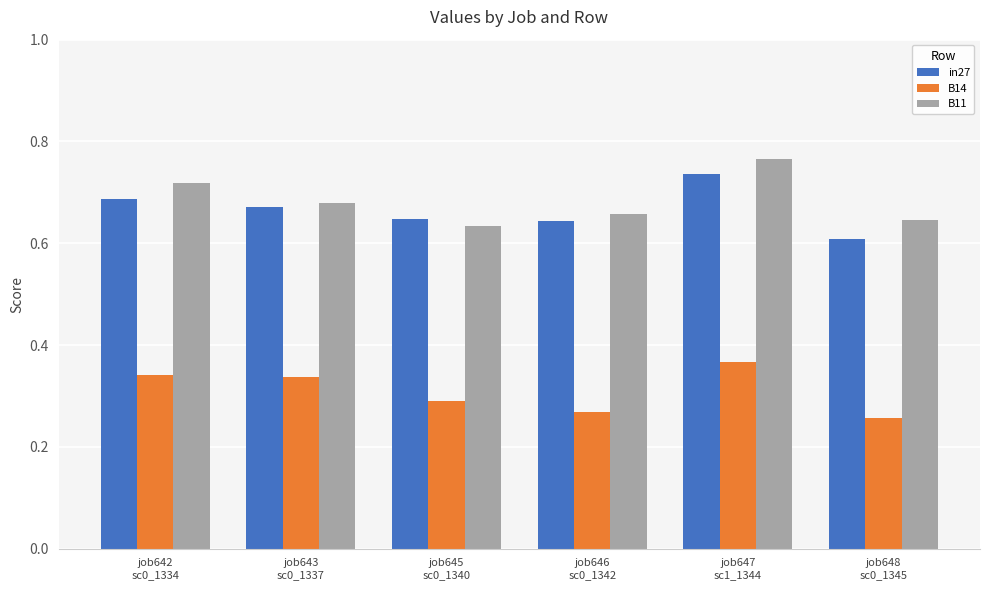

What position from the right is job648
sc0_1345?

1